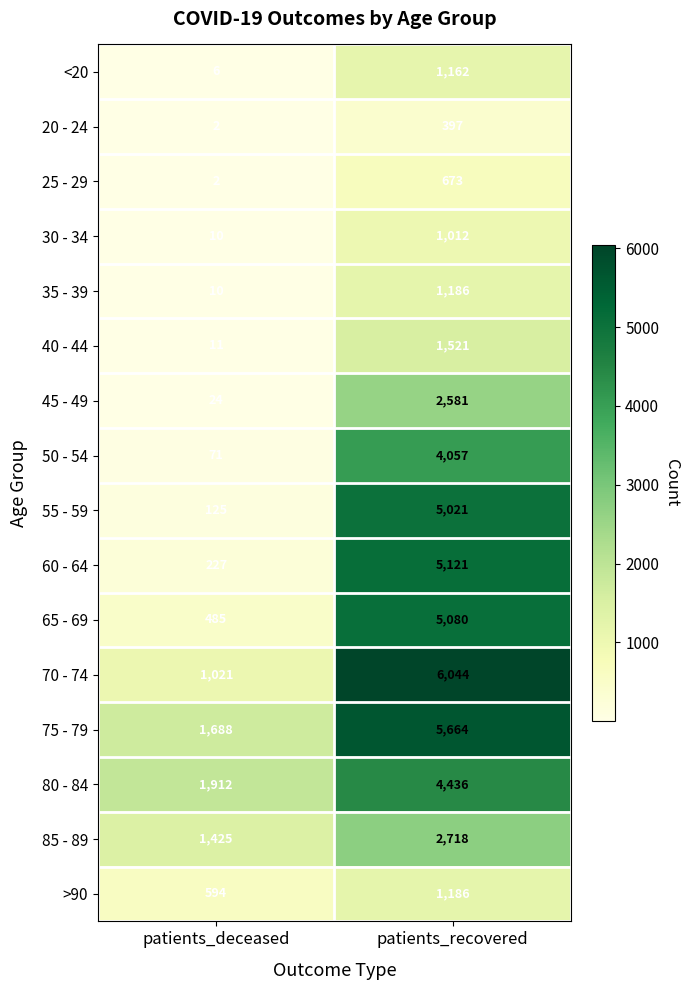

Which series has the widest spread of values?

70 - 74